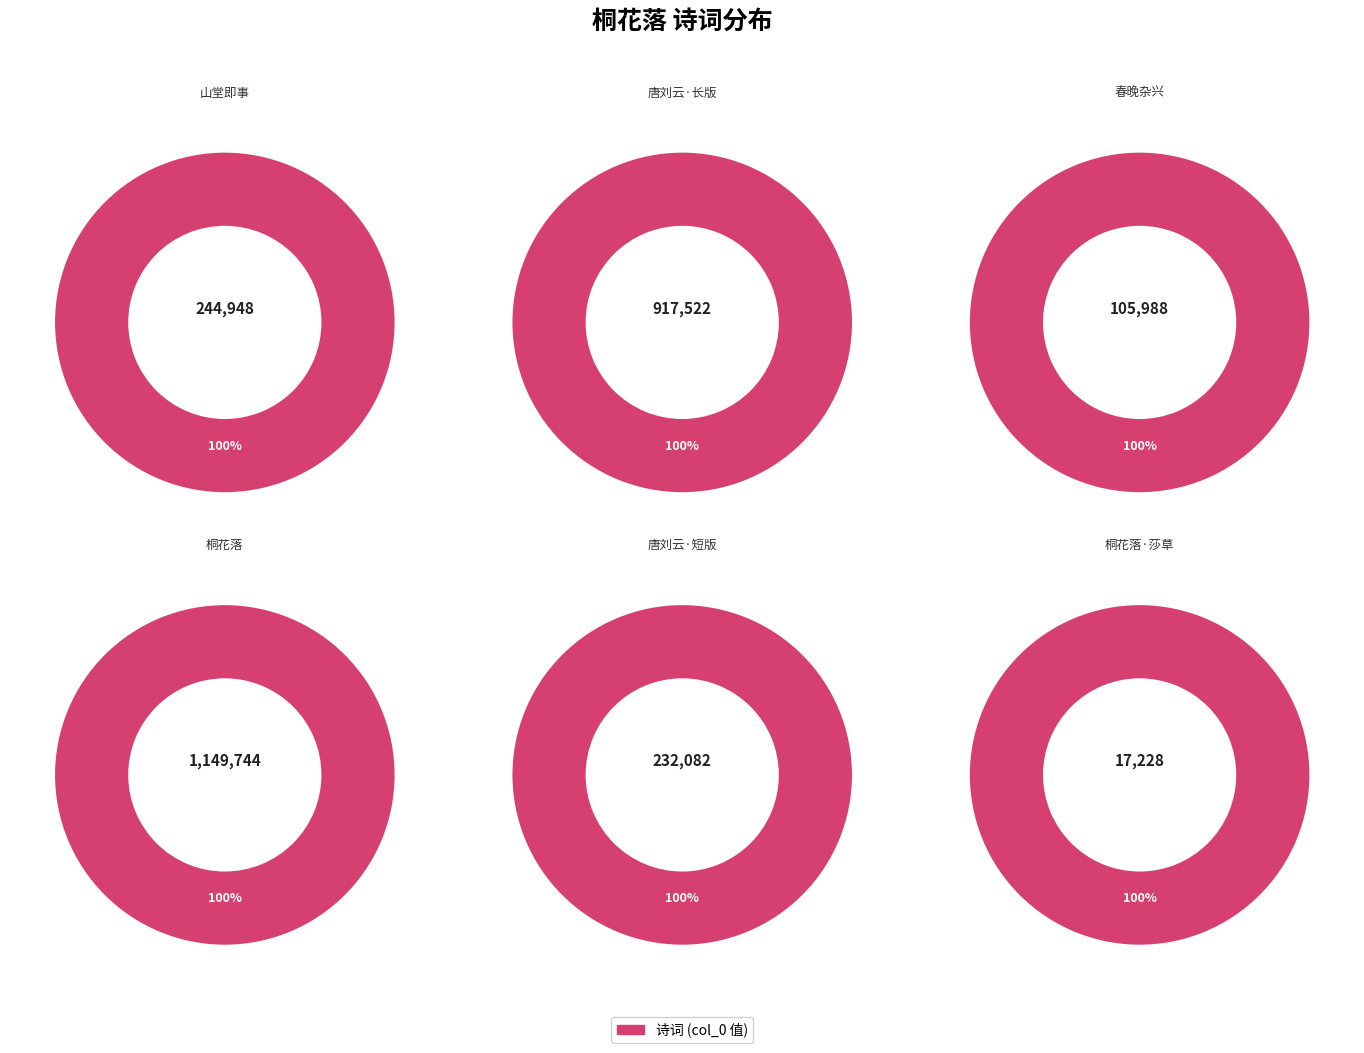

To the nearest percent, what percentage of the pie is 唐刘云有所思云玉井苍苔古院深桐花落地无人?

9%